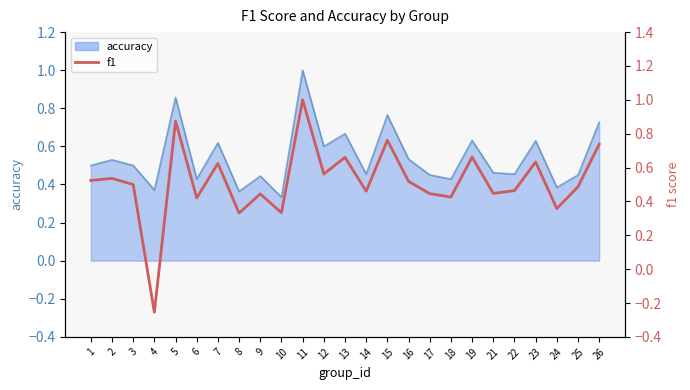

The value at 9 is 0.1. True or false?

False